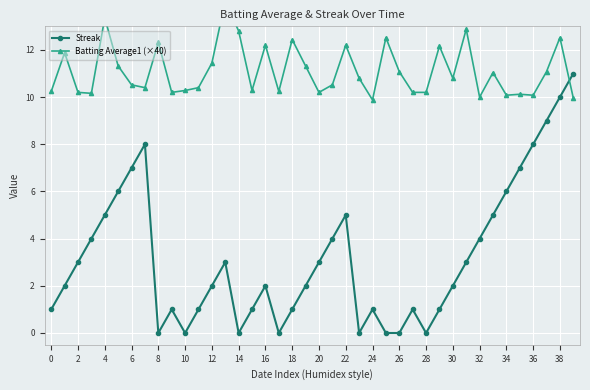

Where is the first local minimum for Streak?

8